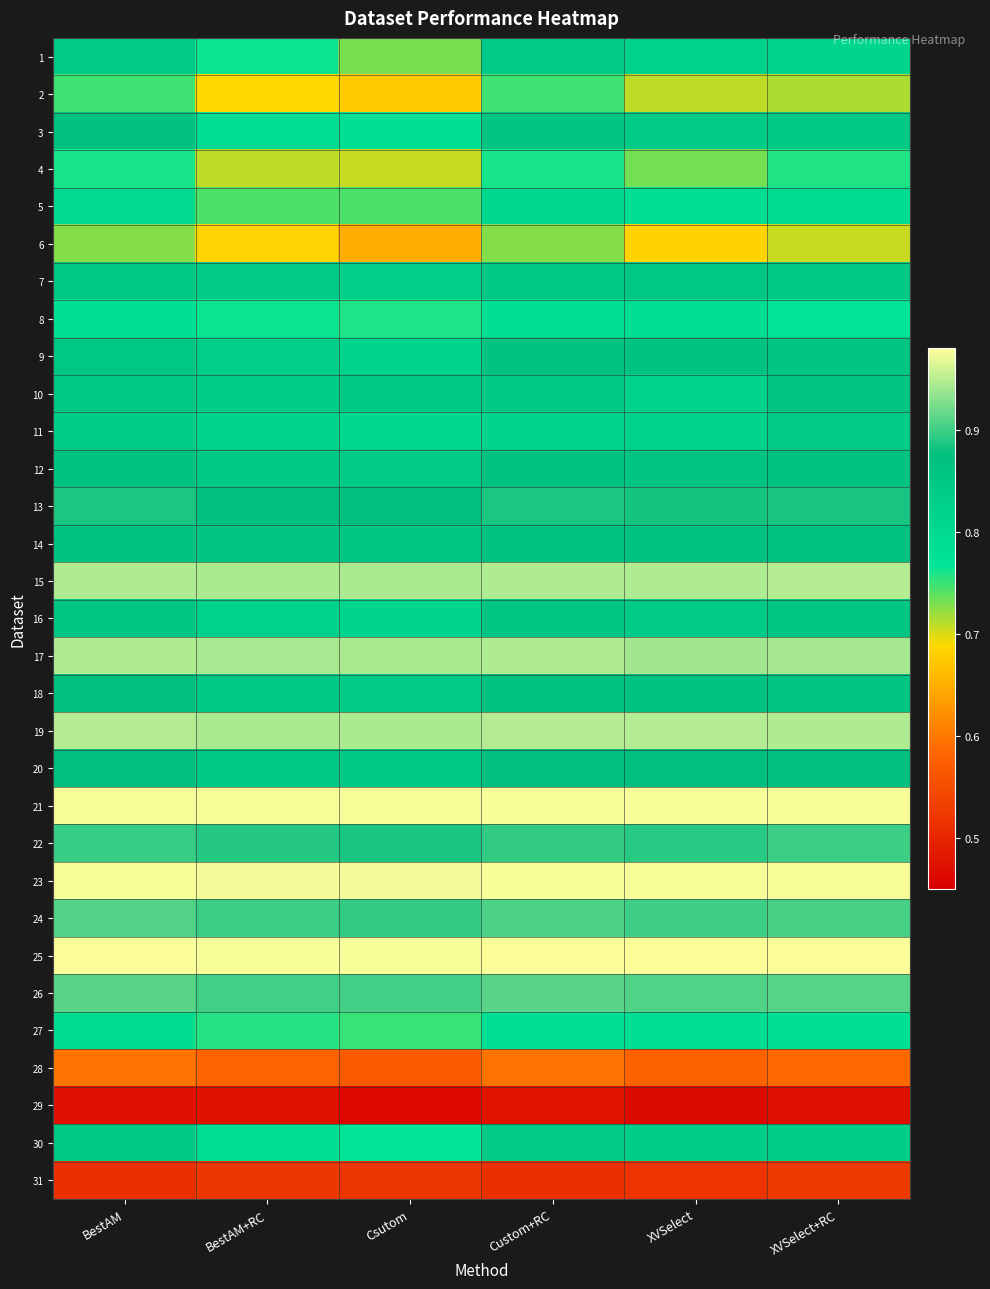

How many data points does each series have?

6